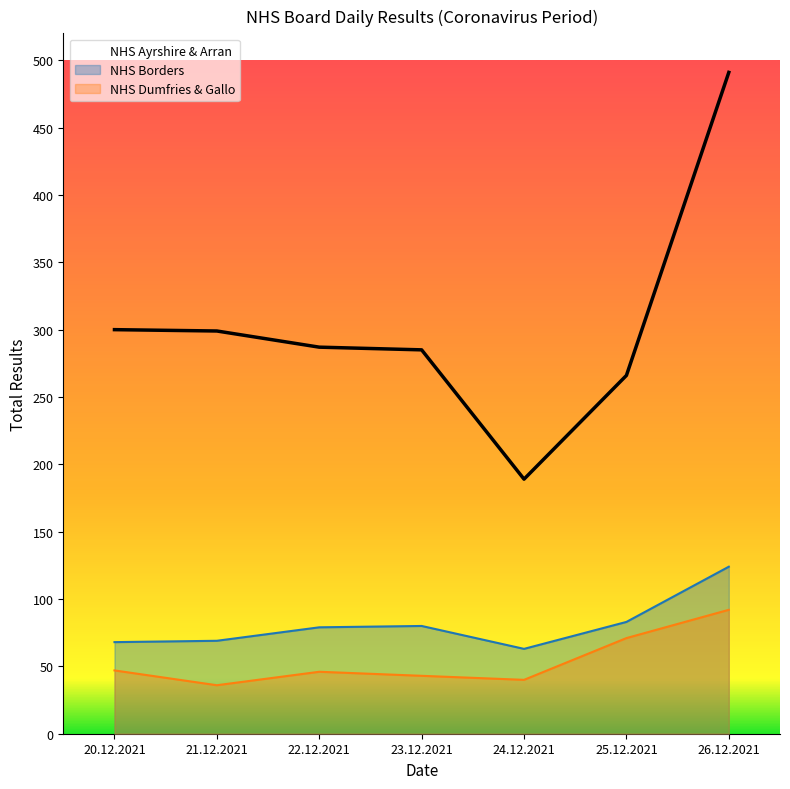

Is the value of NHS Dumfries & Gallo at 24.12.2021 greater than the value of NHS Borders at 20.12.2021?

No